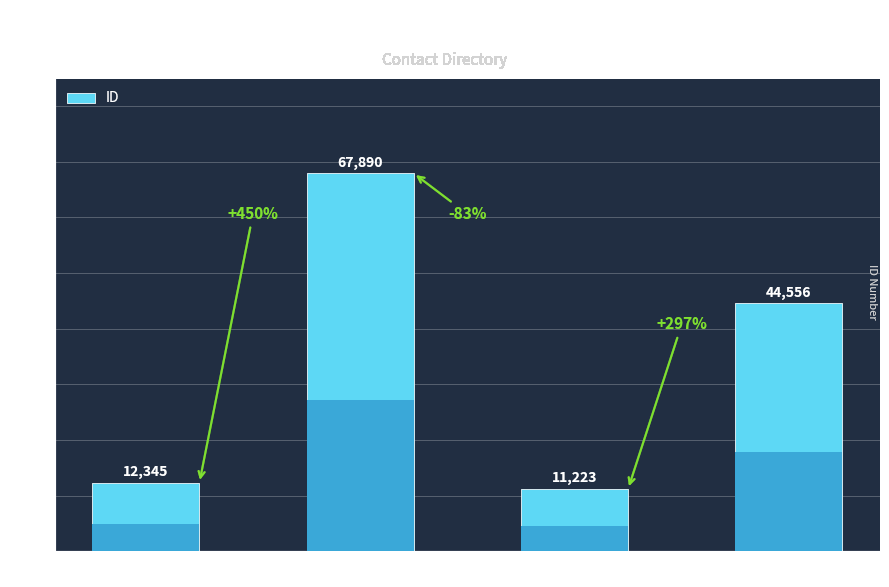

Rank the categories by value from highest to lowest.

Jane Smith, Alice Green, John Doe, Bob Brown